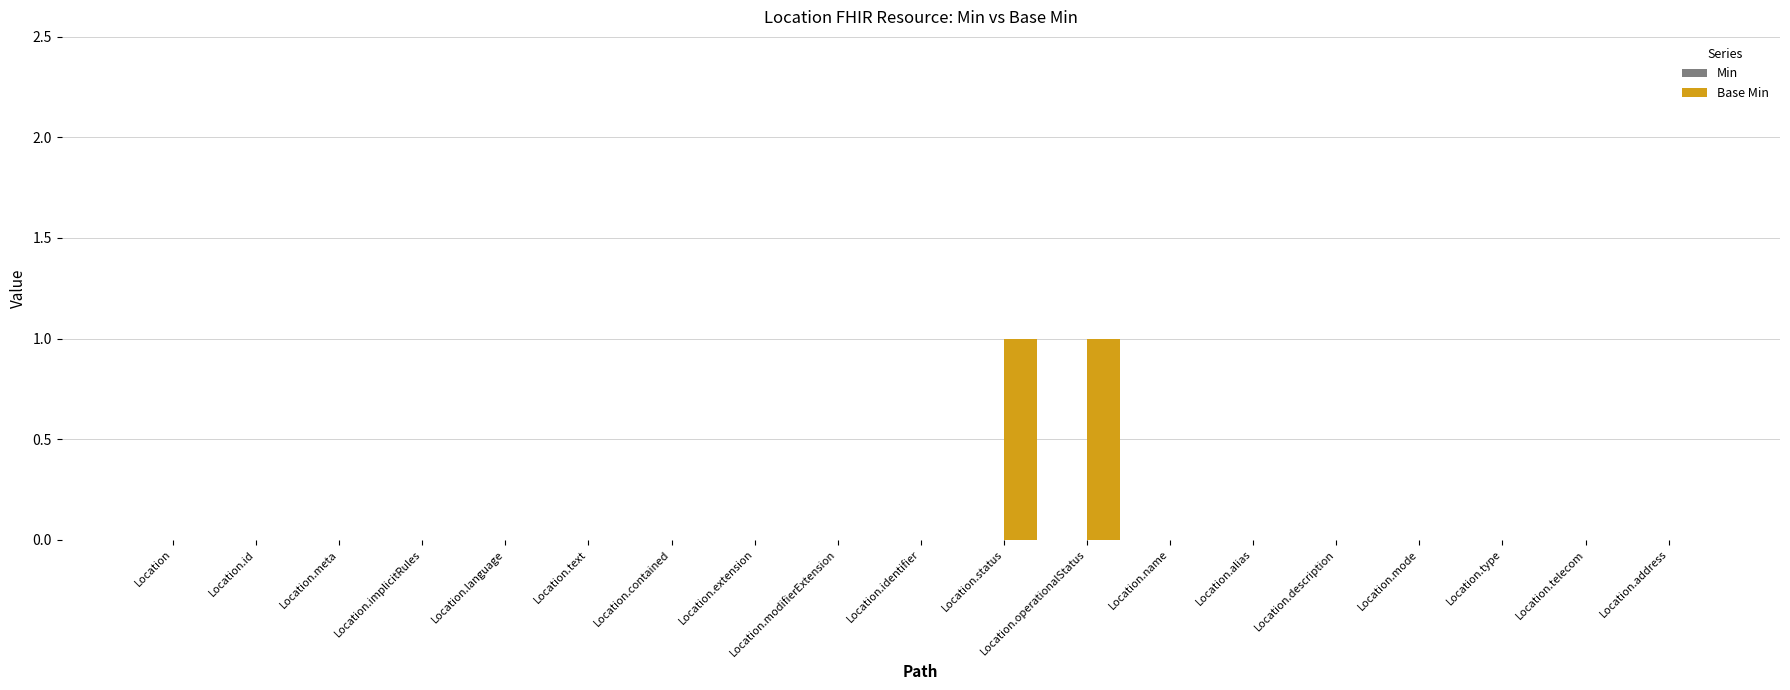

The chart shows a value of 0 at Location.identifier. True or false?

True